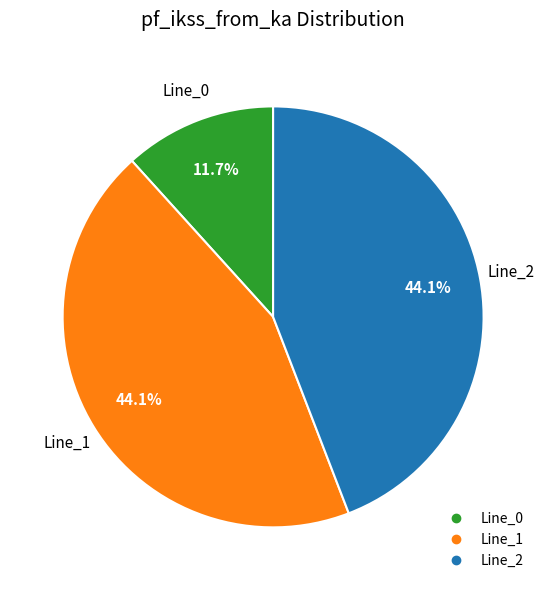

Does any single category account for the majority?

No